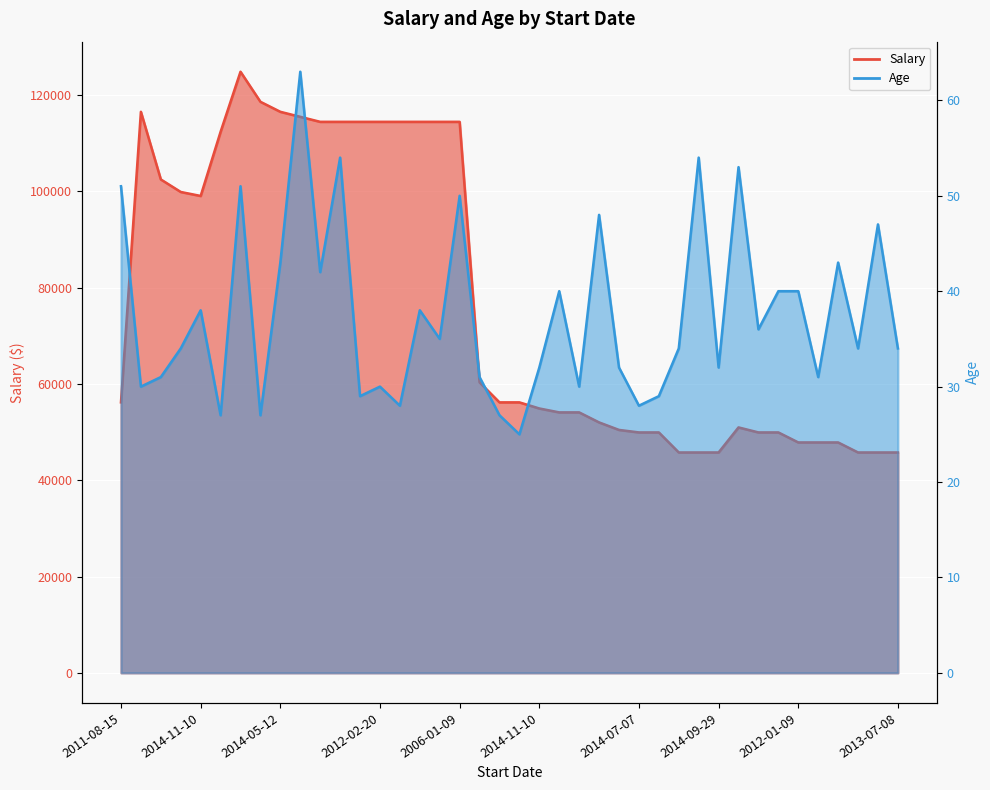

True or false: Salary line has a value of 11952.1 at 19.

False